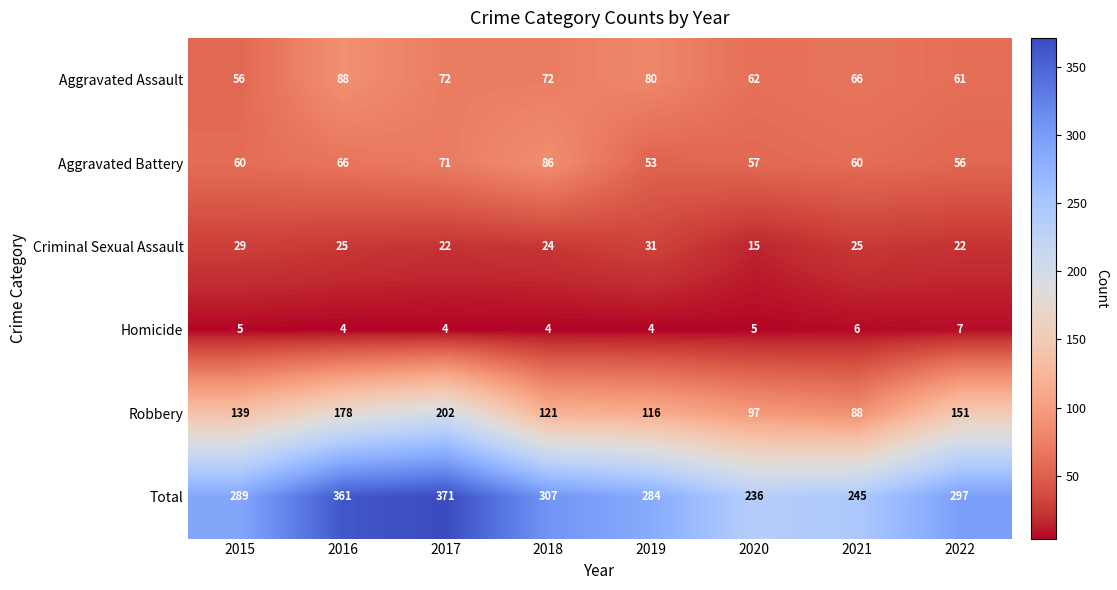

What is the sum of the Total values at 2017 and 2018?

678